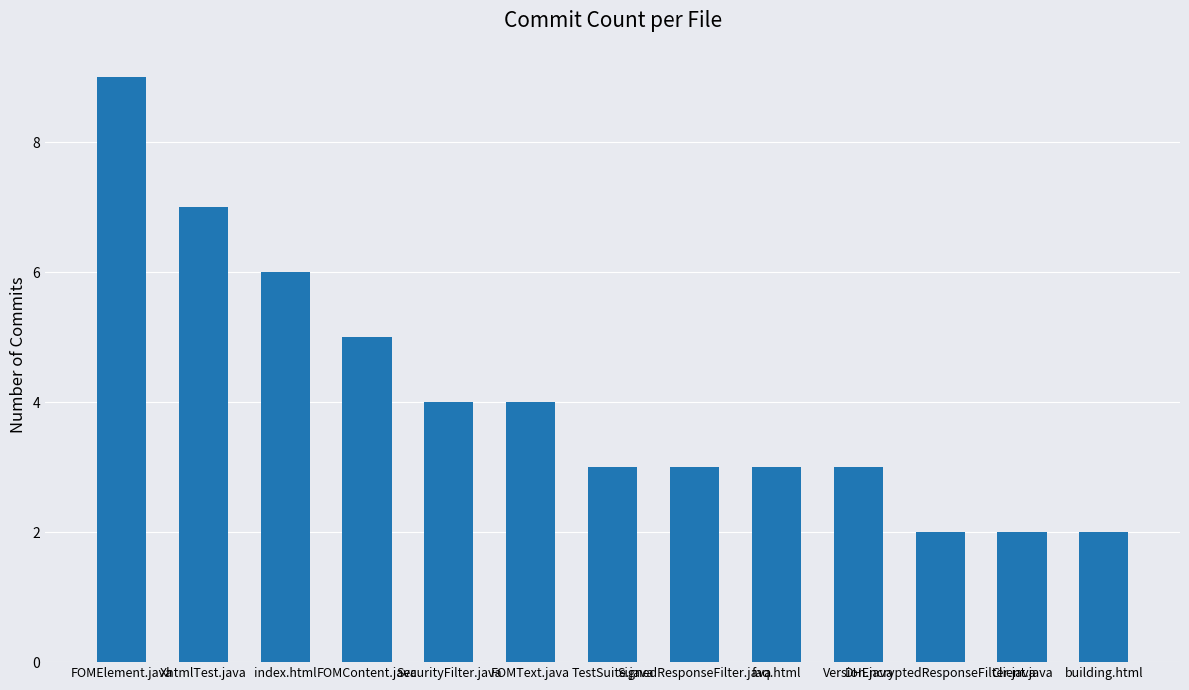

Is it true that the value at TestSuite.java is 5?

False